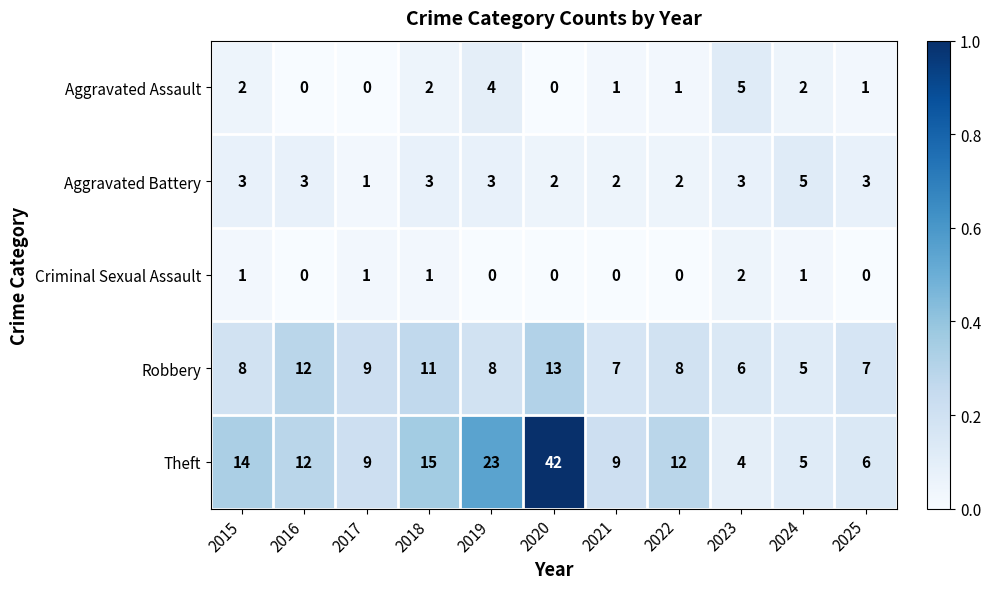

What is the greatest value displayed?

42